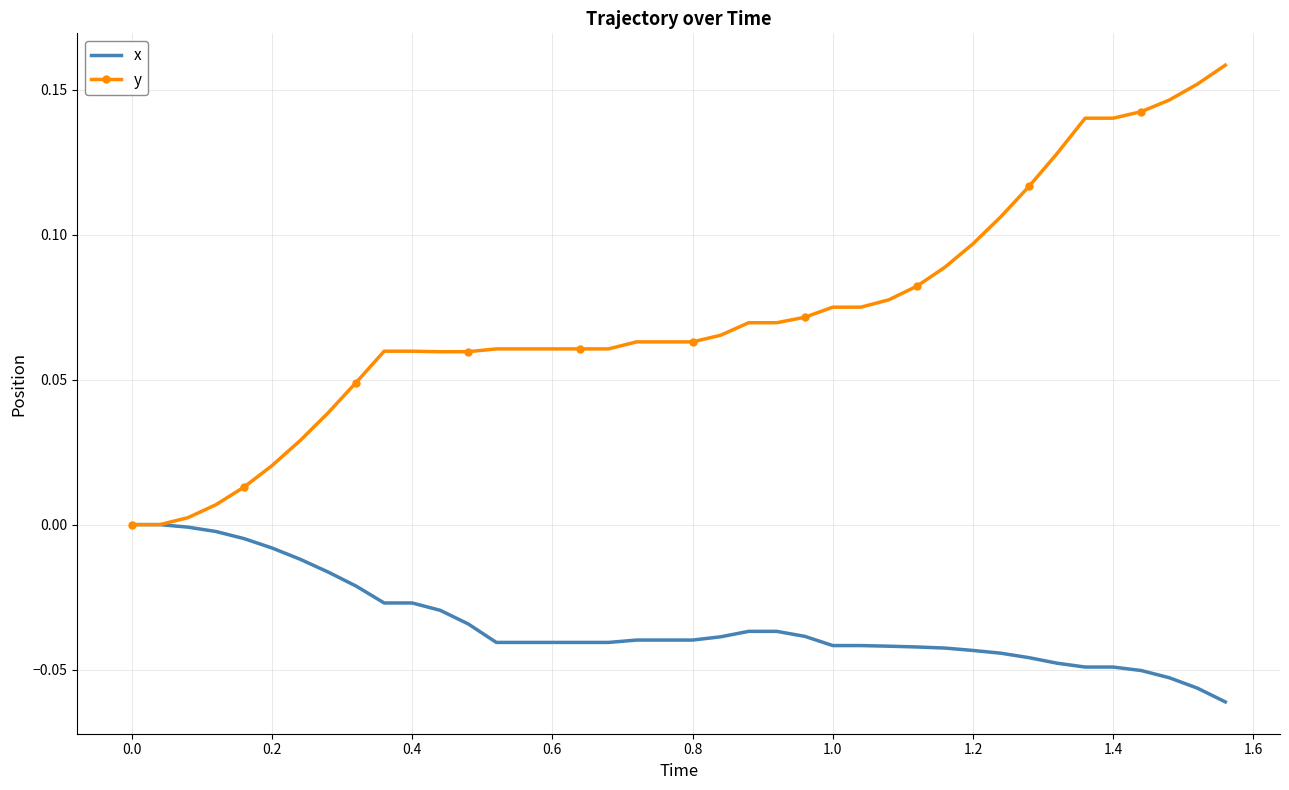

Which series has the widest spread of values?

y